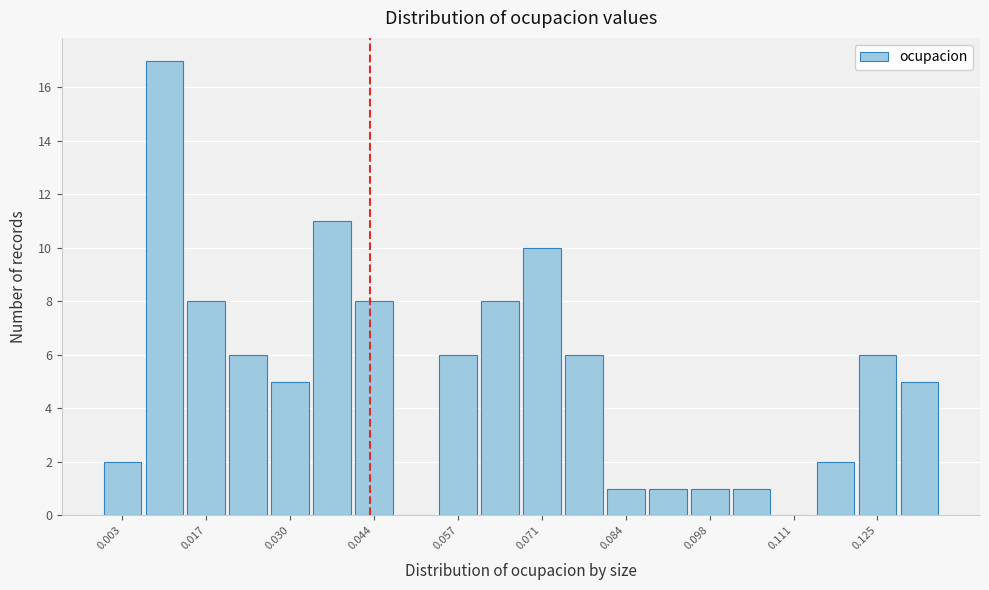

Around what value on the x-axis is the tallest bar? Give the approximate position of its centre, as read against the axis.

0.010